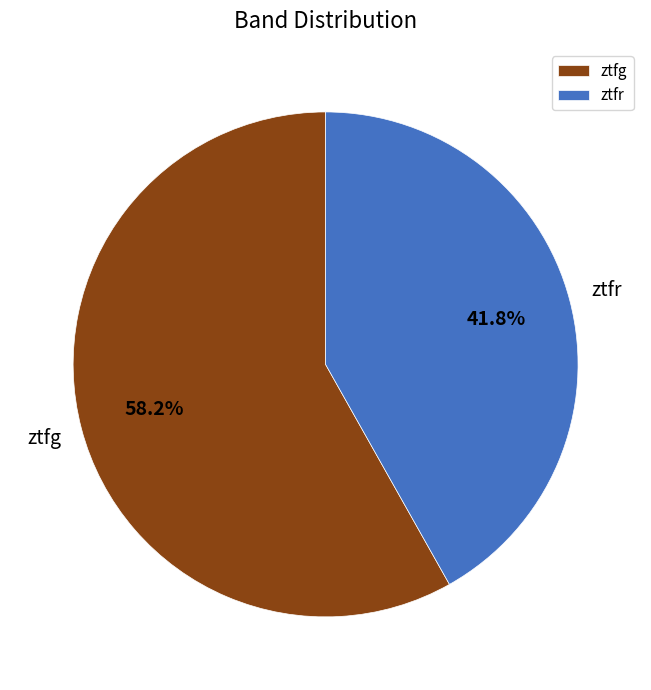

How many slices are in this pie chart?

2